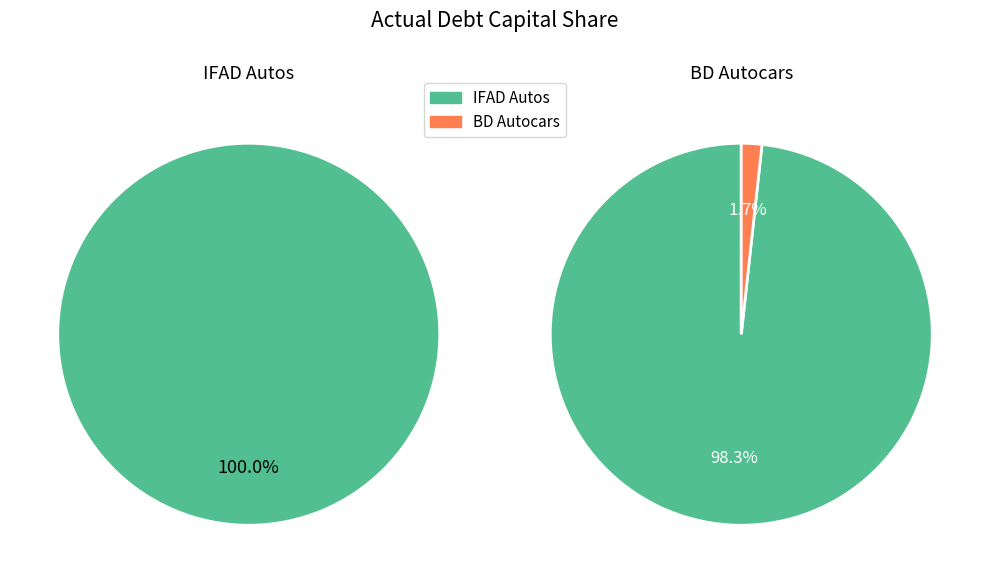

Does Bangladesh Autocars Limited (DSE:BDAUTOCA) account for over 50% of the chart?

No